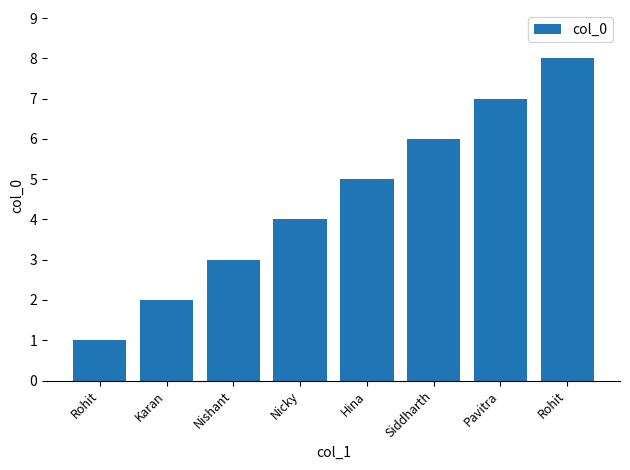

What is the label of the 2nd bar from the left?

Karan